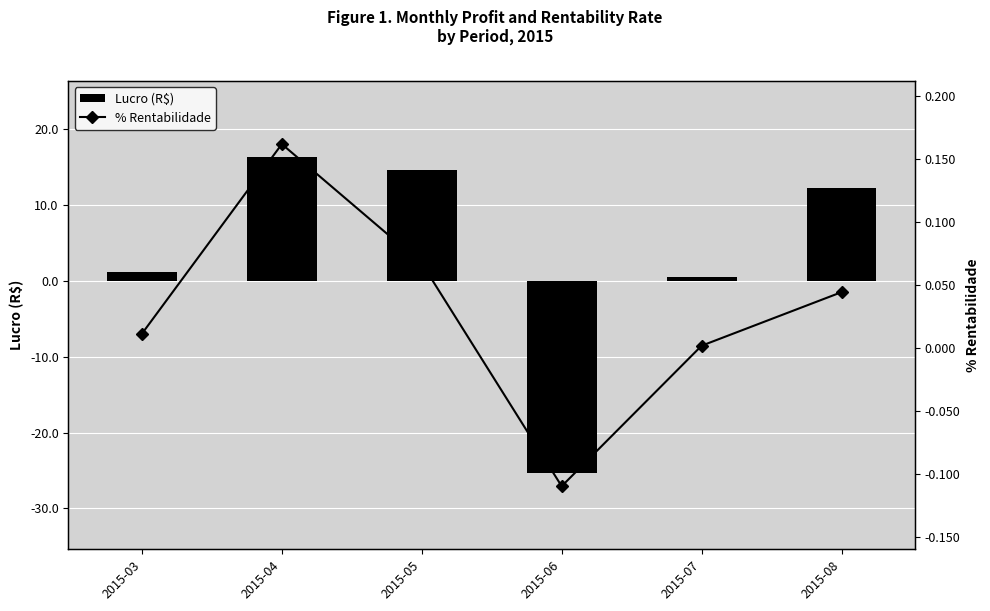

Is it true that % Rentabilidade equals -0.1 at 2015-06?

False